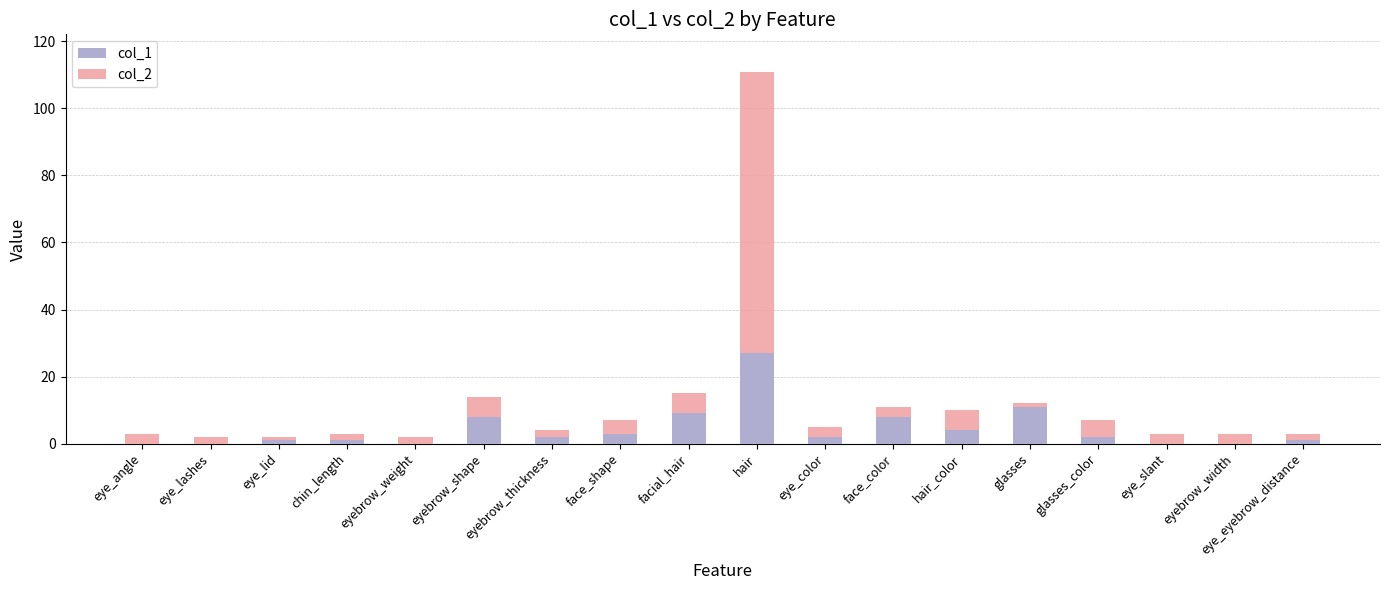

At which category is the sum across all series the highest?

hair